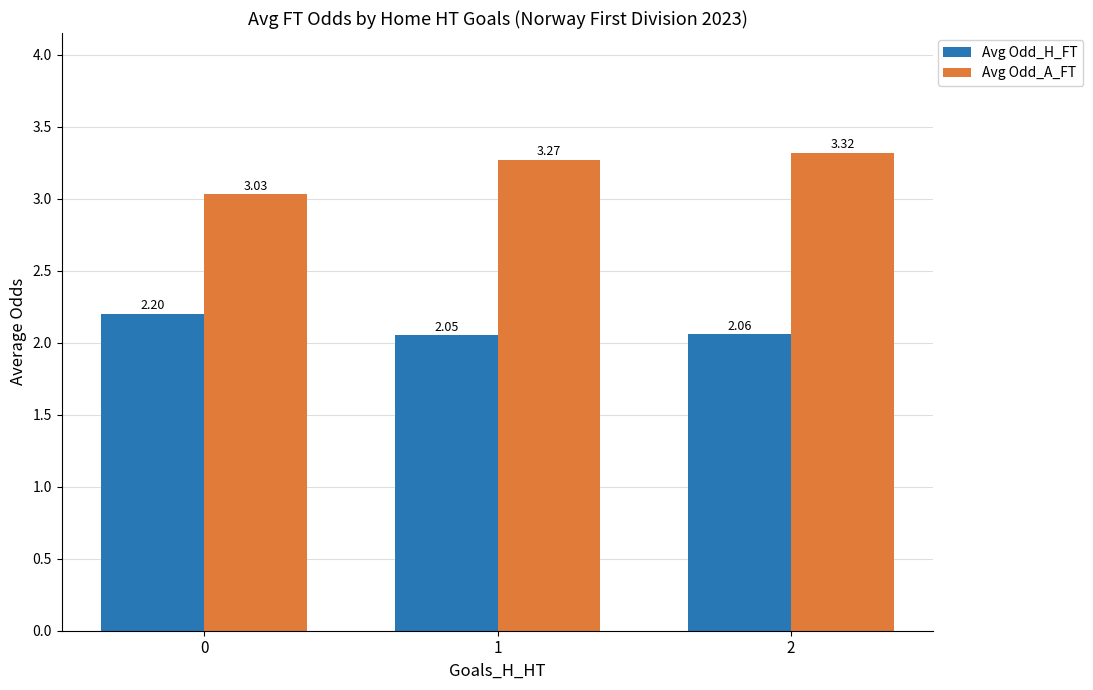

What is the difference between the highest and lowest values at 2?

1.3